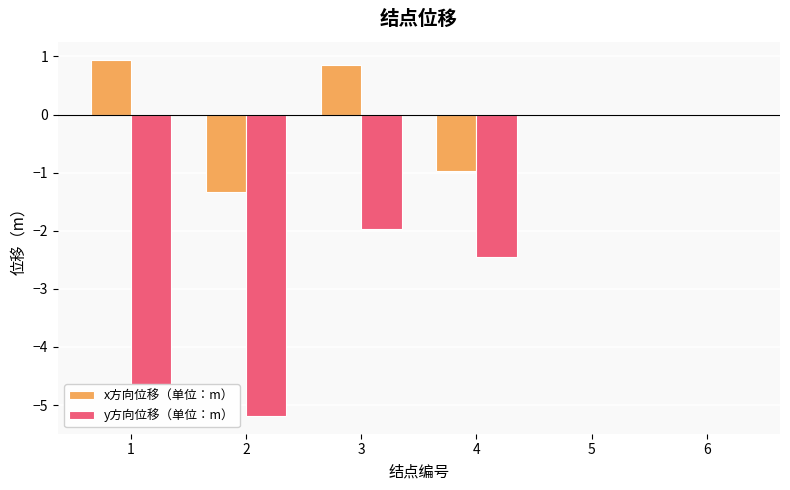

Which series has the largest range (max minus min)?

y方向位移（单位：m）